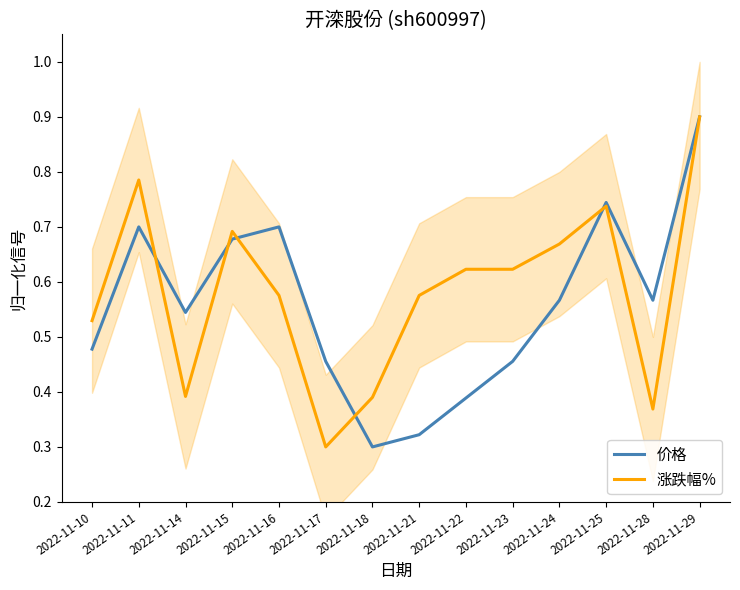

The value of 价格 at 2022-11-28 is 0.1. True or false?

False